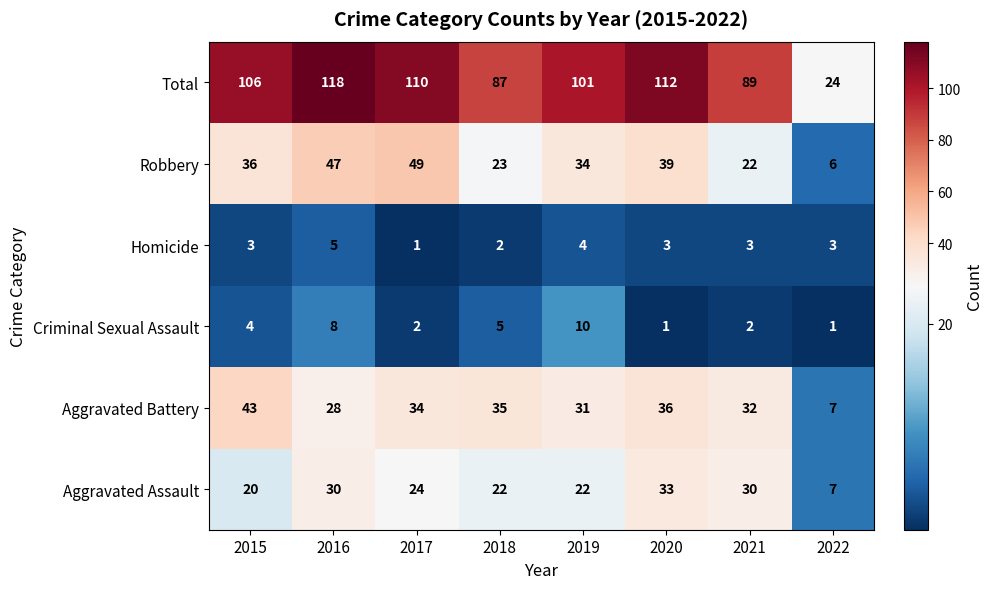

True or false: Total has a value of 43 at 2020.

False